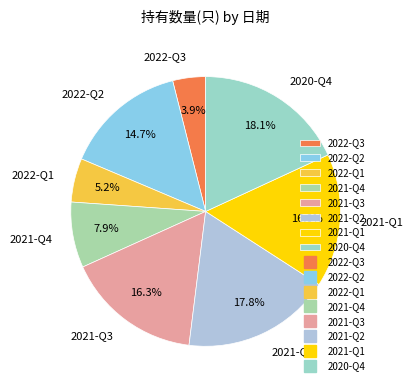

To the nearest percent, what is the difference between the 2021-Q3 and 2020-Q4 slice percentages?

2%